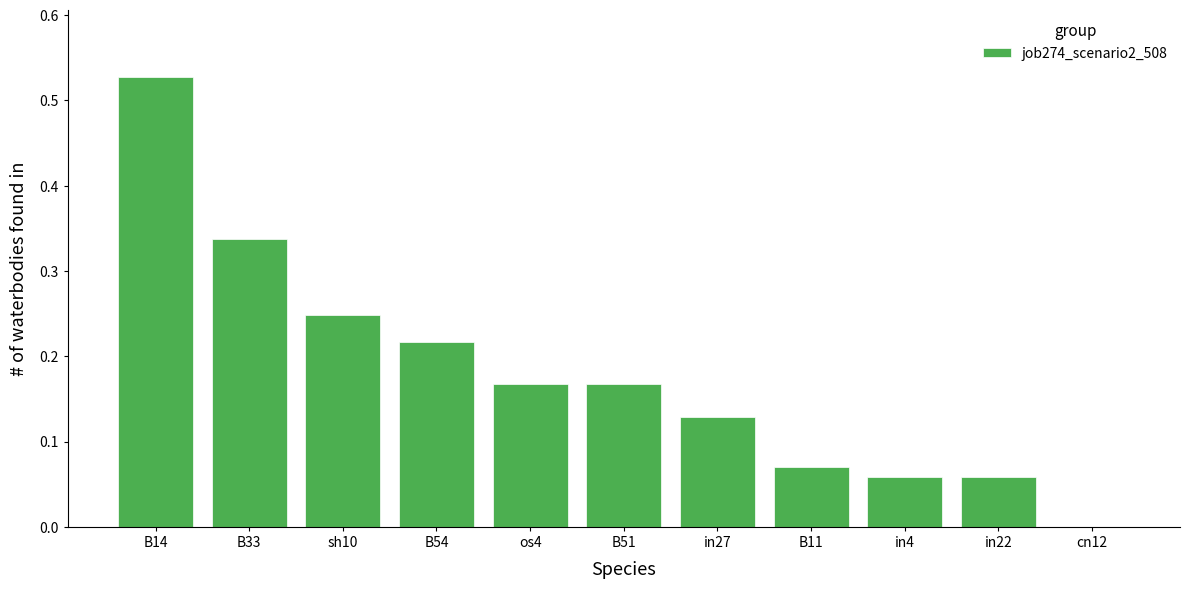

What is the change in value from B14 to os4?

-0.4